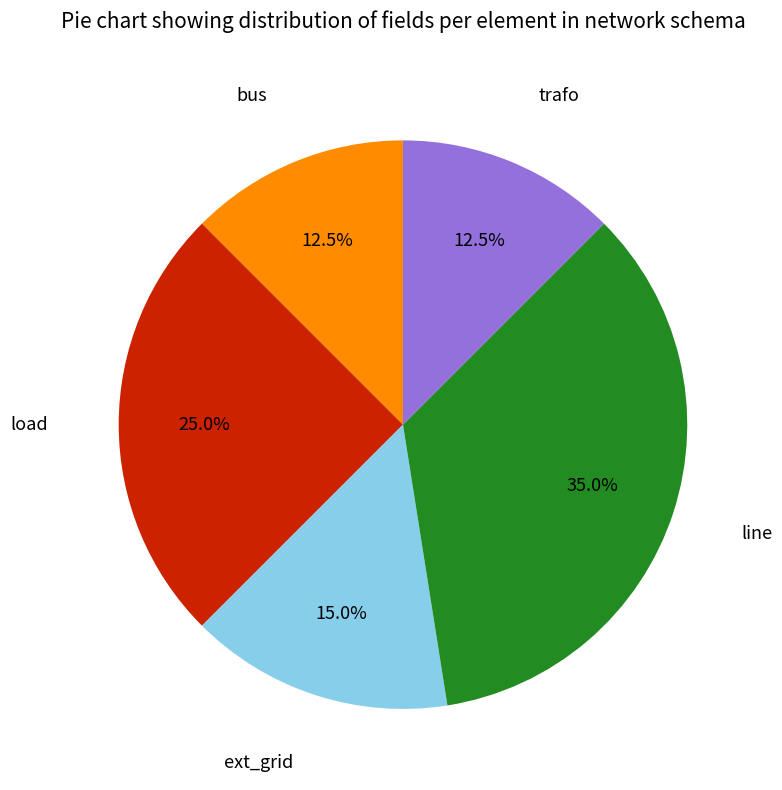

Is there a majority slice in this chart?

No